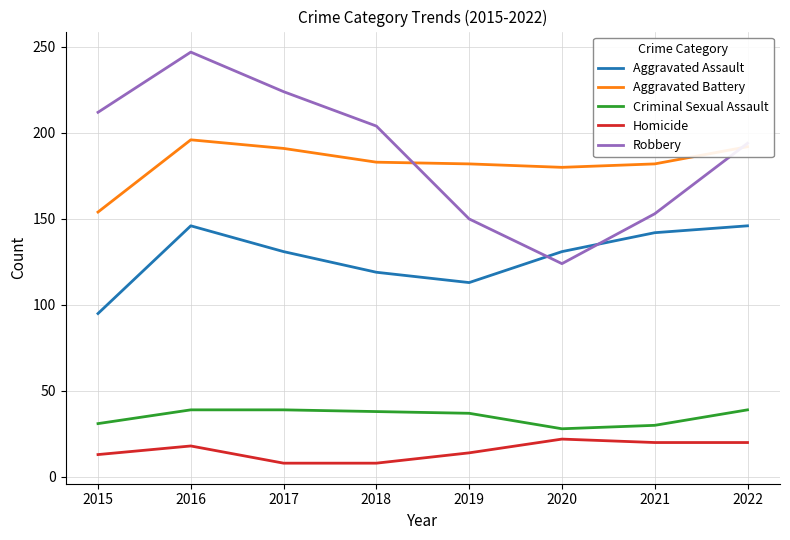

True or false: Homicide and Criminal Sexual Assault cross at least once.

False